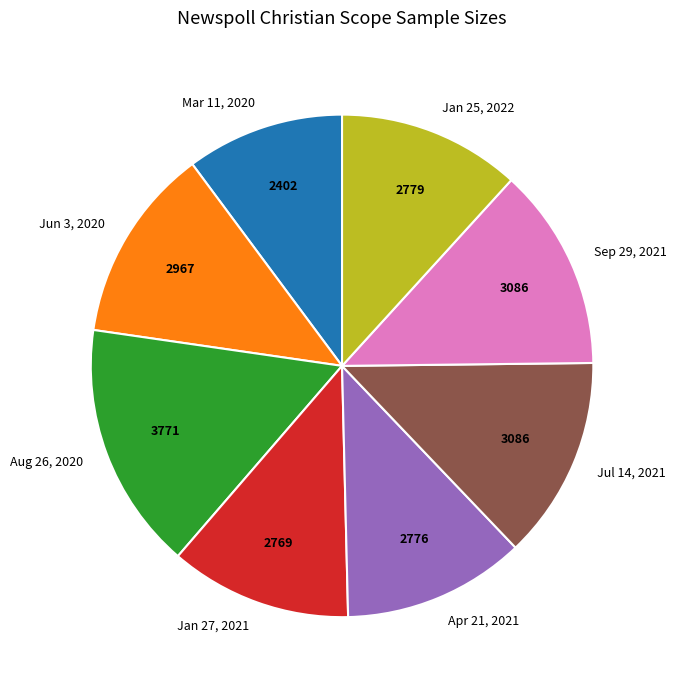

Which category has the smallest portion of the pie?

Mar 11, 2020